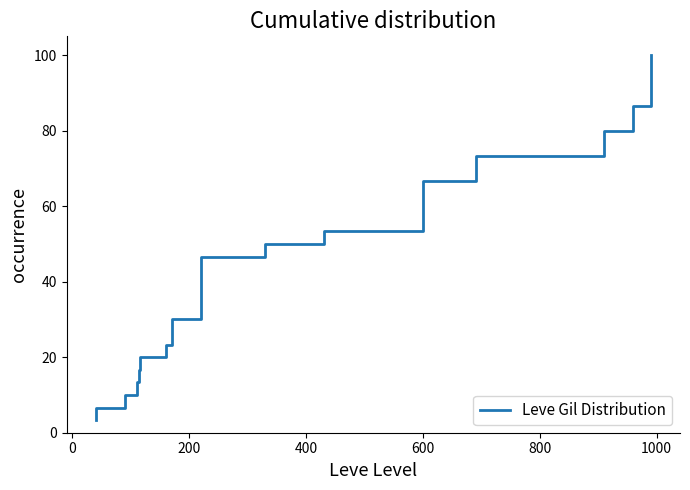

True or false: there are more than 1 points higher than both neighbors.

False